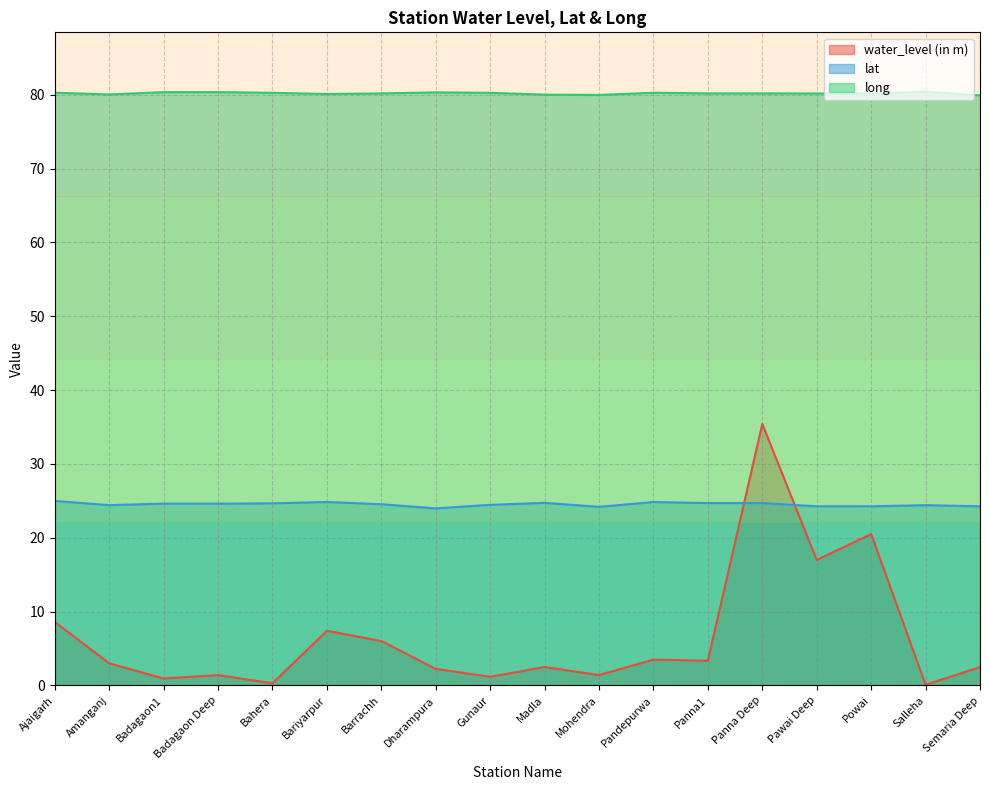

True or false: long and water_level (in m) intersect in this chart.

False